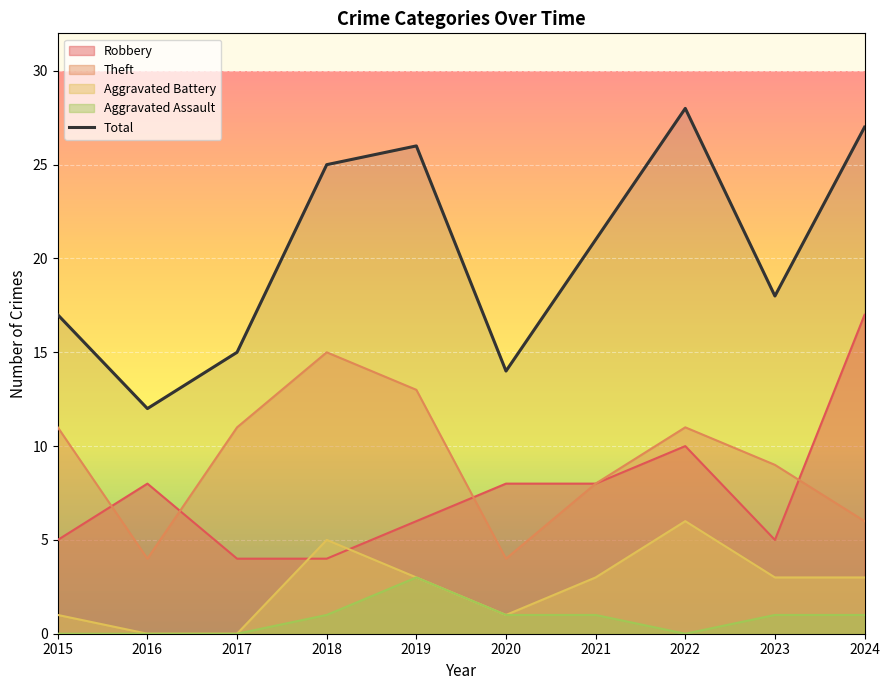

What is the sum of the values at 2021 and 2022?

49